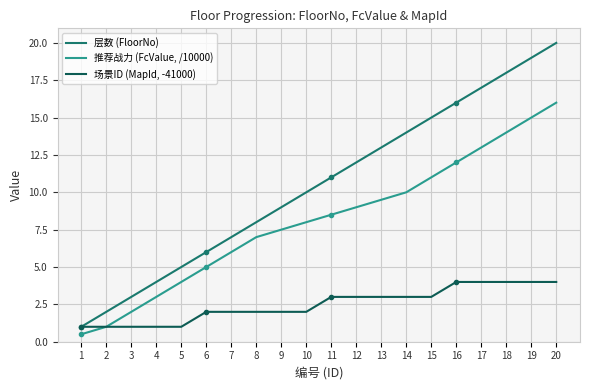

True or false: 推荐战力 (FcValue, /10000) and 层数 (FloorNo) cross at least once.

False